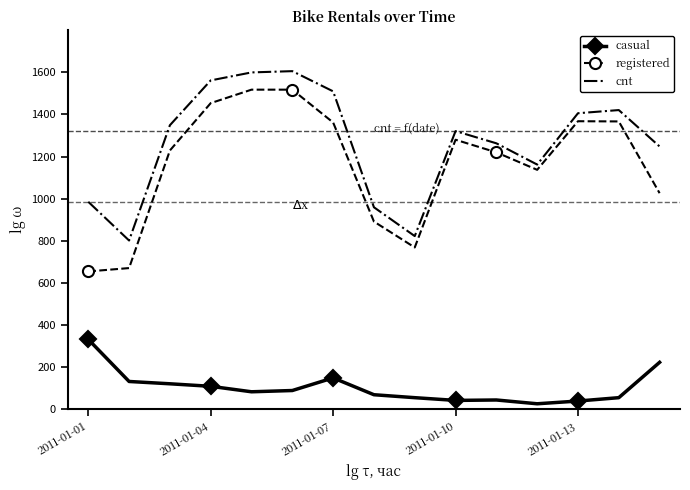

What is the greatest value displayed?

1606